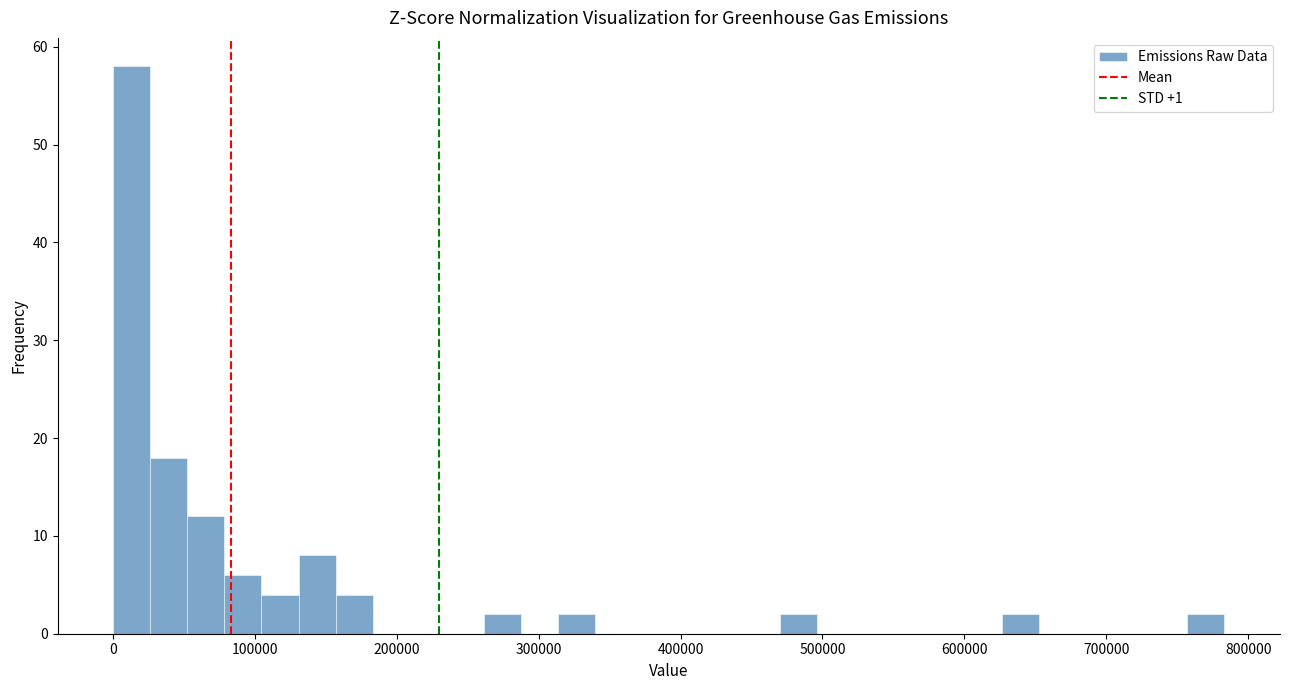

Around what value on the x-axis is the tallest bar? Give the approximate position of its centre, as read against the axis.

10000